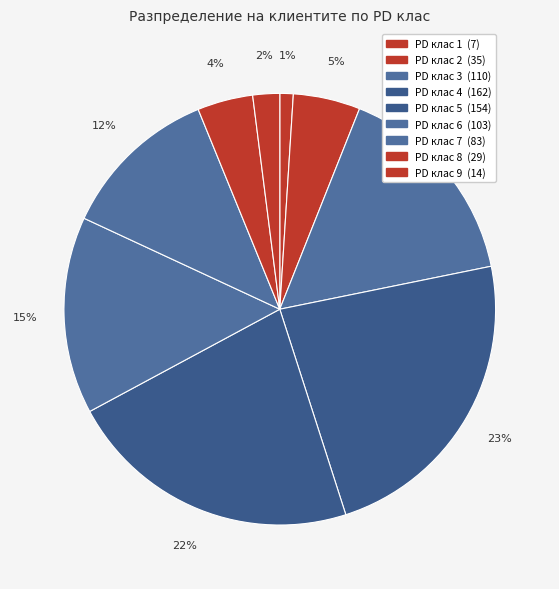

Count the number of slices in the pie.

9